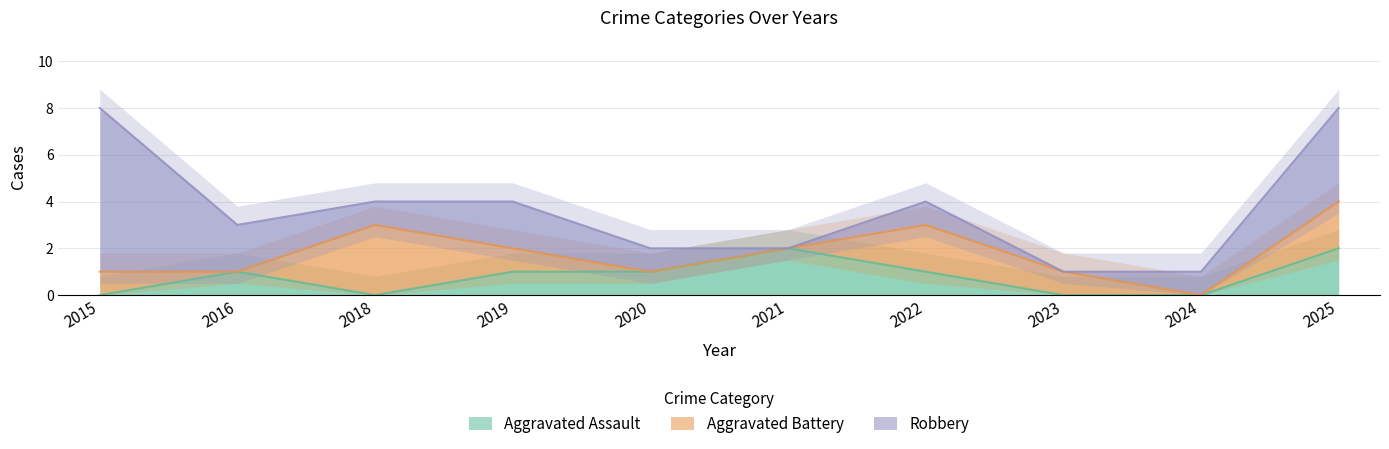

True or false: Aggravated Assault has a value of -1 at 2018.

False